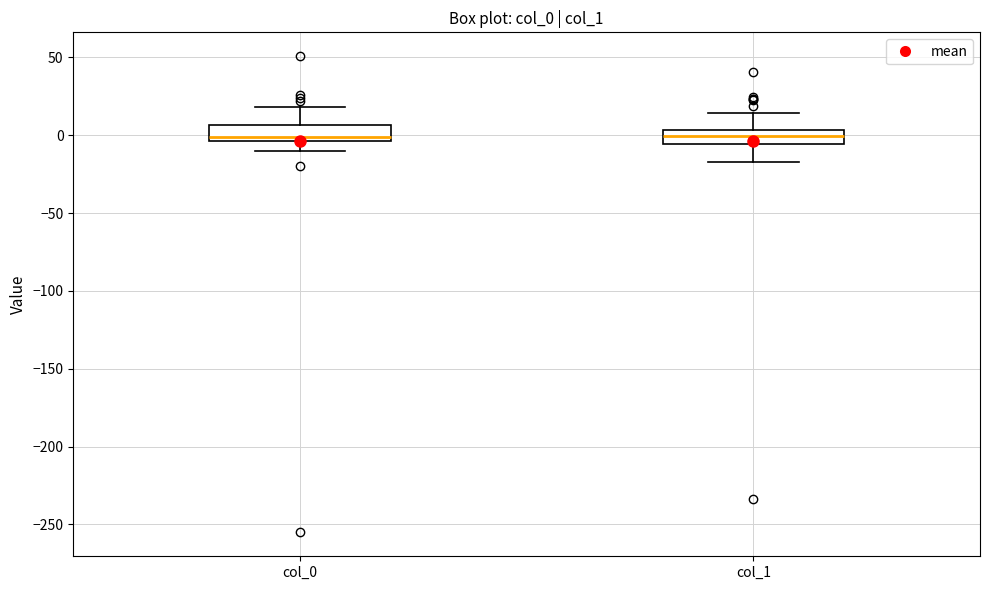

Reading left to right, read every box against the y-axis: the position of its median line, the range the box covers, and the ends of its whiskers. The values are not printed on the chart, so give them approximately, as read against the axis.

col_0: median 0, box -5 to 5, whiskers -10 to 20
col_1: median 0, box -5 to 5, whiskers -15 to 15